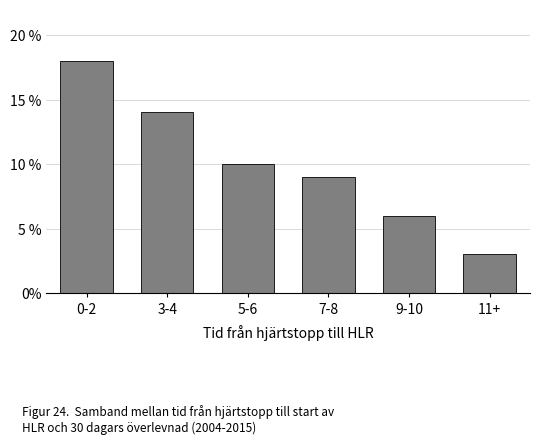

Reading right to left, transcribe all the data shown in this chart.

11+=3	9-10=6	7-8=9	5-6=10	3-4=14	0-2=18